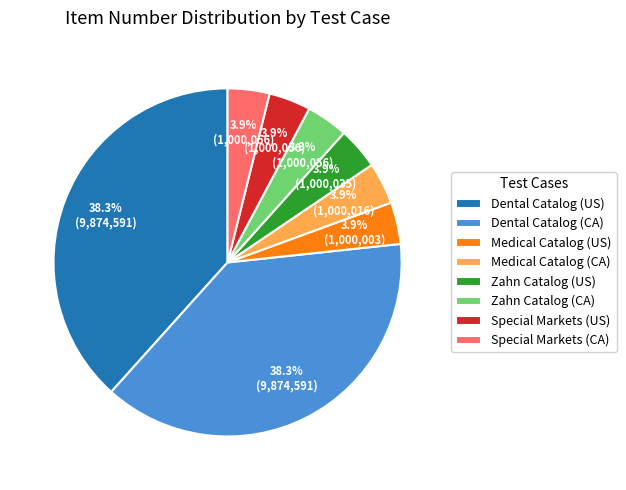

What is the ratio of the value at Special Markets (US) to the value at Medical Catalog (CA)?

1.0